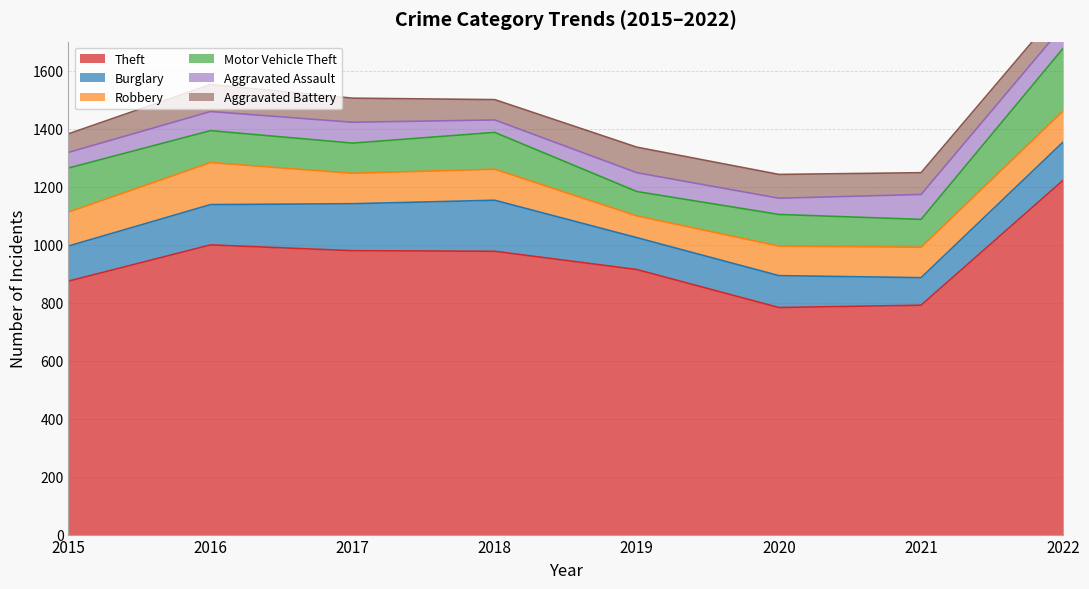

After their last crossing, which series has the higher values: Aggravated Battery or Aggravated Assault?

Aggravated Assault